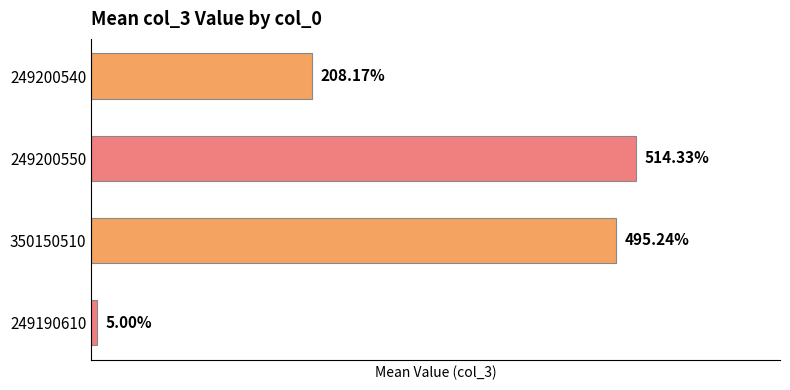

List the labels in order of value, smallest first.

249190610, 249200540, 350150510, 249200550